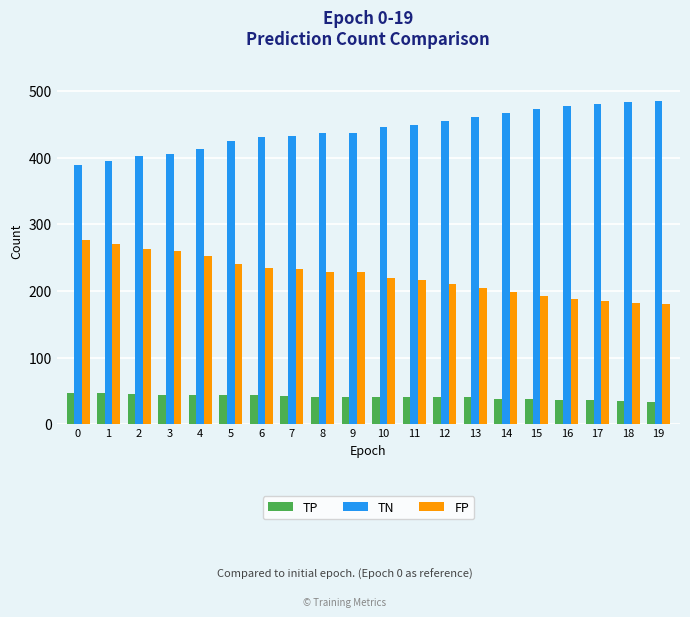

How many distinct data groups are displayed?

3